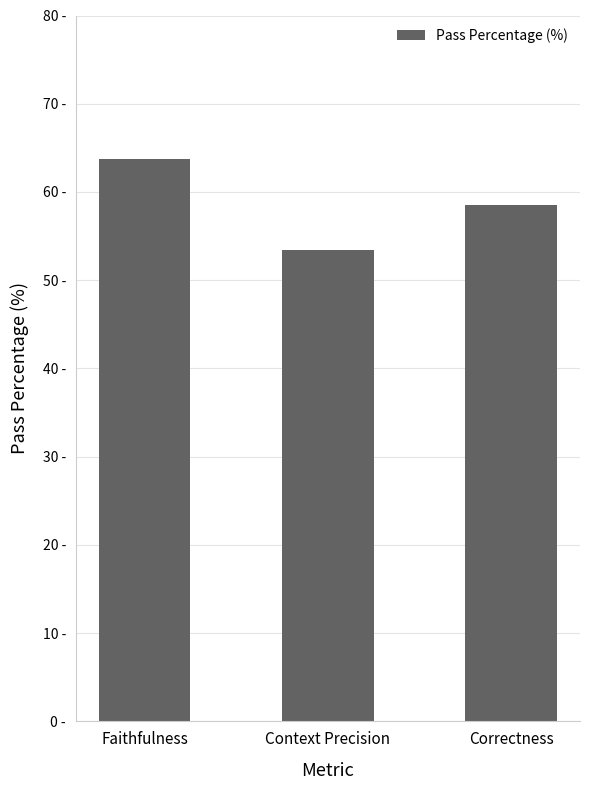

Are the bars horizontal?

No